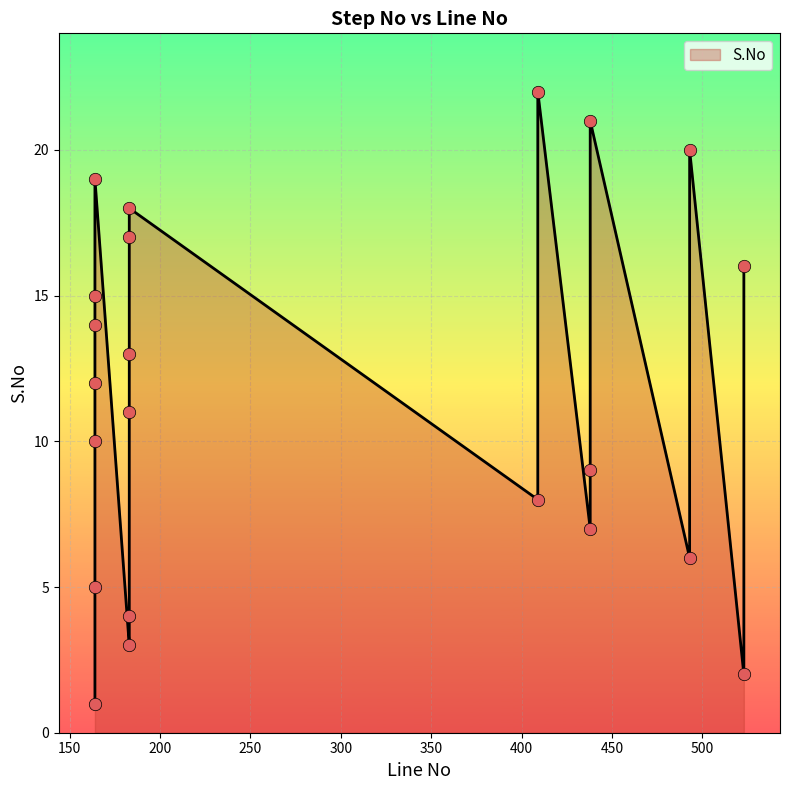

Which has a higher value, 183 or 183?

183